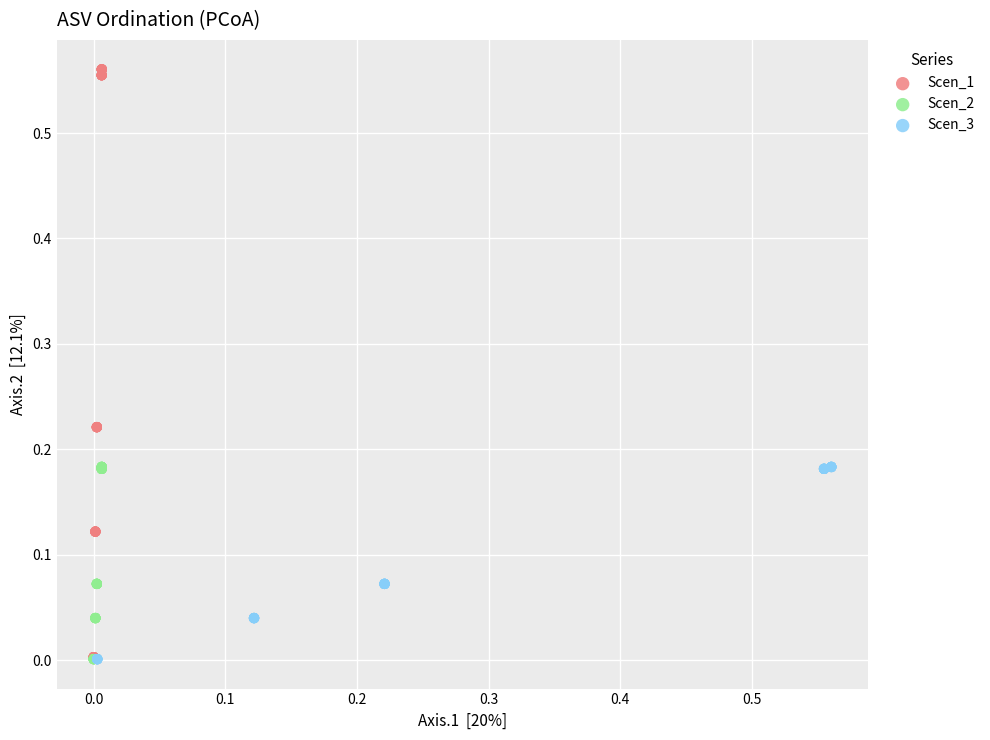

Which series has the widest spread of Y values?

Scen_1